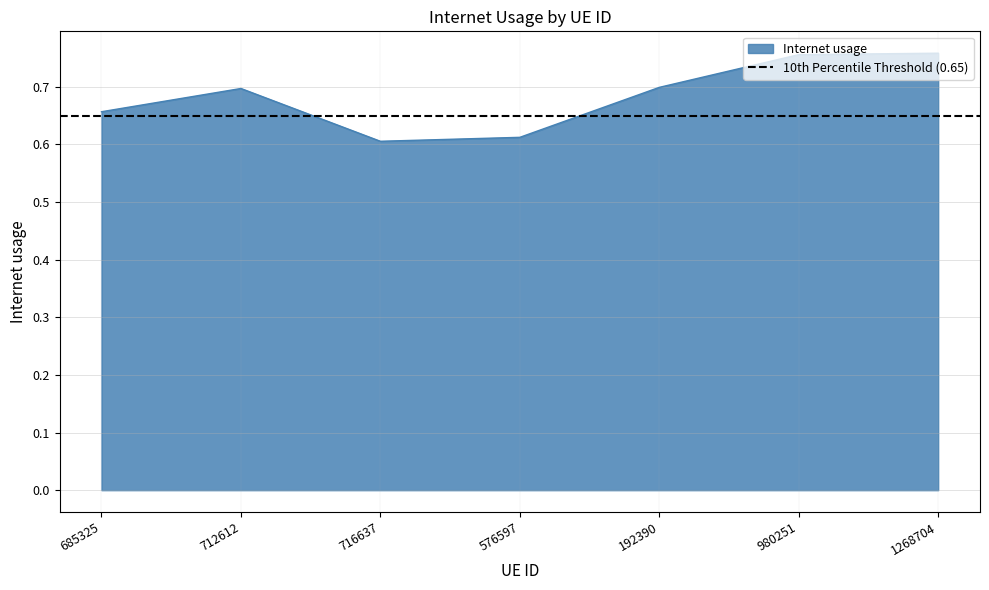

Reading left to right, extract all data points from this chart.

685325=0.7	712612=0.7	716637=0.6	576597=0.6	192390=0.7	980251=0.8	1268704=0.8